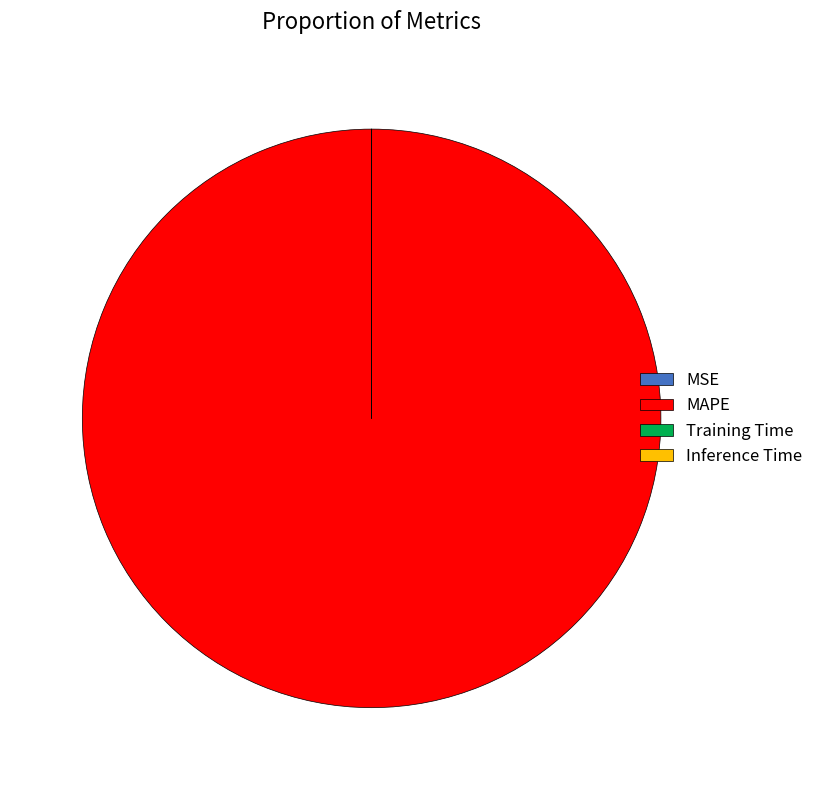

True or false: MAPE accounts for 85% of the total.

False